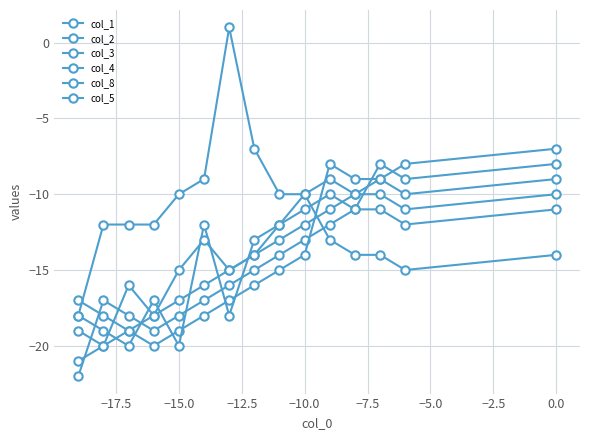

How many series are shown in this chart?

6